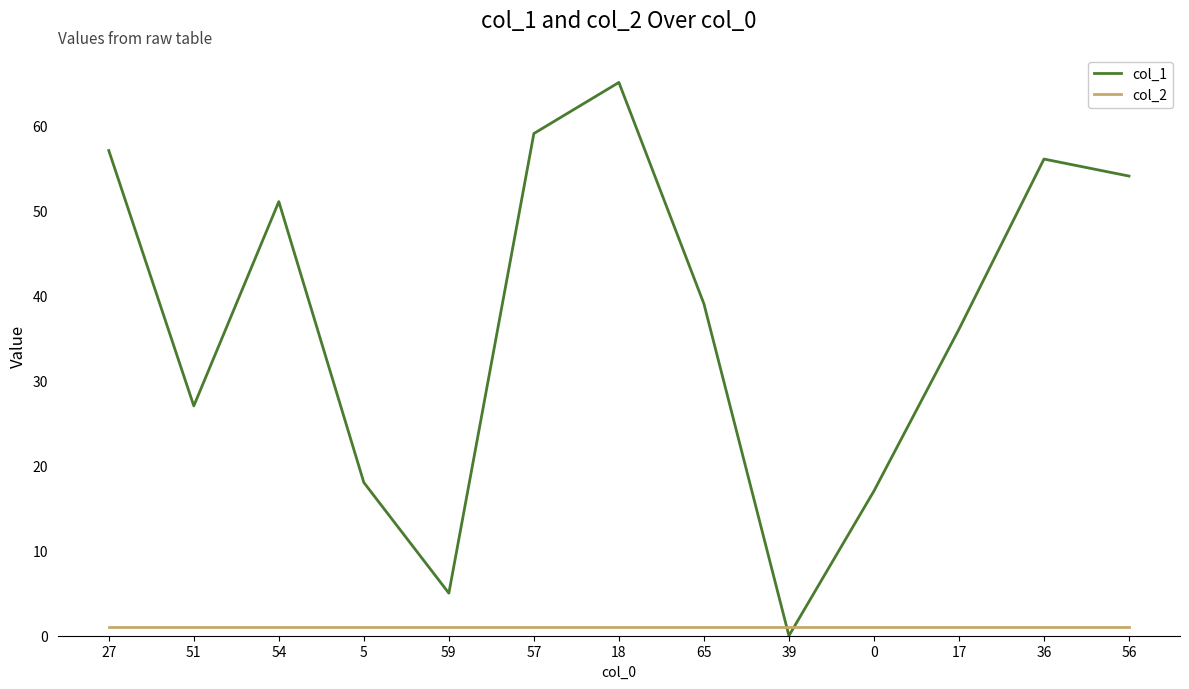

True or false: col_1 and col_2 cross at least once.

True